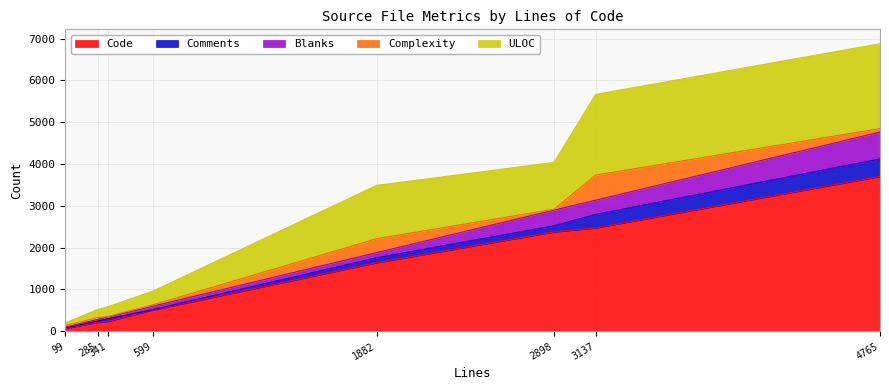

True or false: ULOC and Code cross at least once.

False